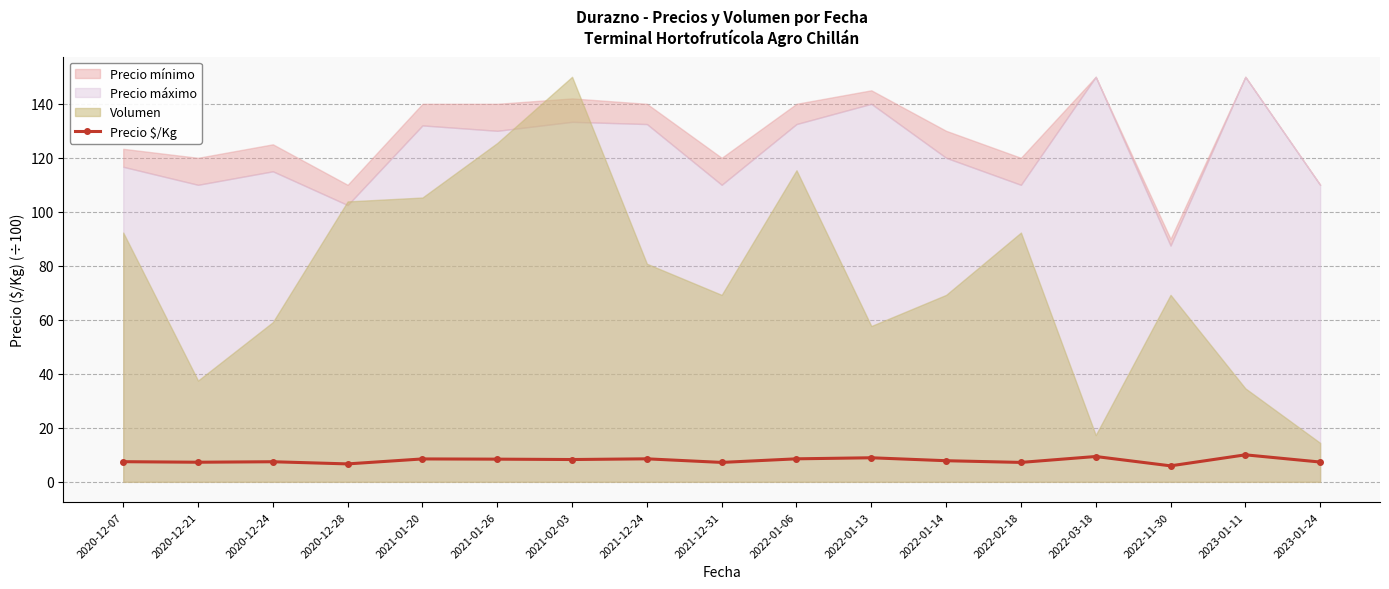

What is the sum of all values?

134.7